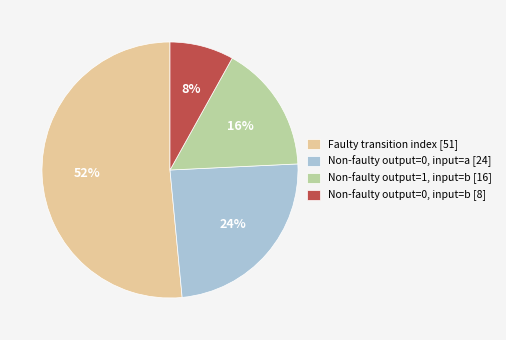

To the nearest percent, what is the combined percentage of Non-faulty output=1, input=b [16] and Non-faulty output=0, input=a [24]?

40%